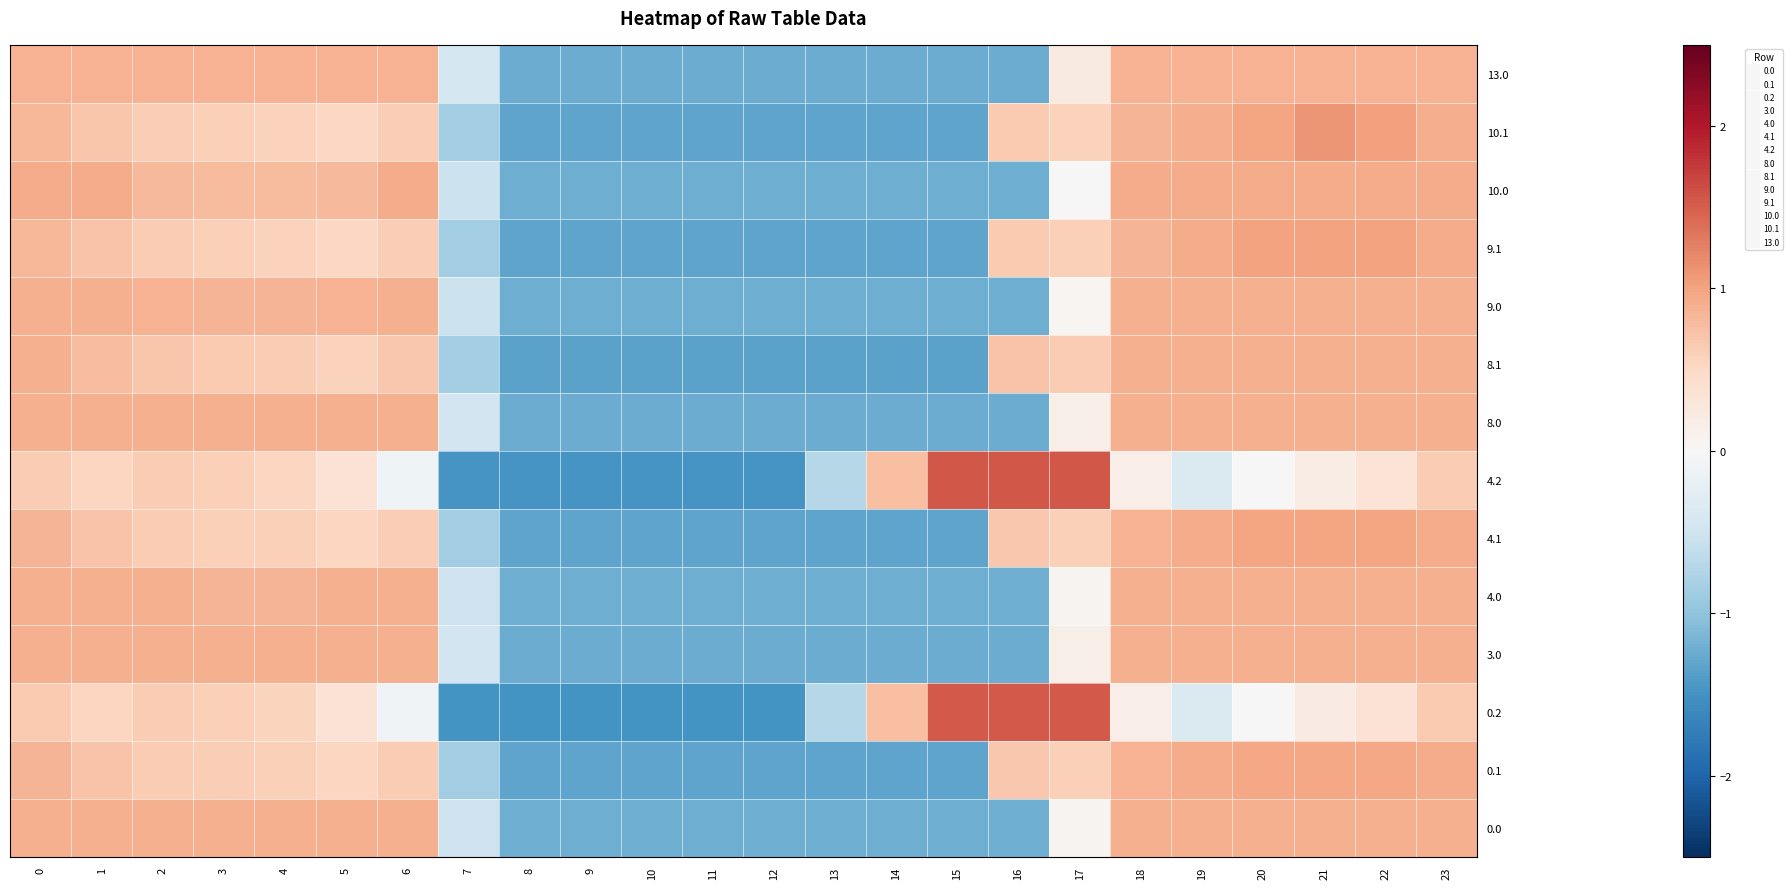

Reading left to right, list all the values displayed in this chart.

0.0: 0=0.9	1=0.9	2=0.9	3=0.9	4=0.9	5=0.9	6=0.9	7=-0.5	8=-1.2	9=-1.2	10=-1.2	11=-1.2	12=-1.2	13=-1.2	14=-1.2	15=-1.2	16=-1.2	17=0.1	18=0.9	19=0.9	20=0.9	21=0.9	22=0.9	23=0.9
0.1: 0=0.8	1=0.7	2=0.6	3=0.6	4=0.6	5=0.5	6=0.6	7=-0.9	8=-1.3	9=-1.3	10=-1.3	11=-1.3	12=-1.3	13=-1.3	14=-1.3	15=-1.3	16=0.7	17=0.6	18=0.9	19=0.9	20=1.0	21=1.0	22=1.0	23=0.9
0.2: 0=0.7	1=0.5	2=0.6	3=0.6	4=0.6	5=0.4	6=-0.1	7=-1.5	8=-1.5	9=-1.5	10=-1.5	11=-1.5	12=-1.5	13=-0.7	14=0.8	15=1.5	16=1.5	17=1.5	18=0.2	19=-0.4	20=-0.0	21=0.2	22=0.4	23=0.7
3.0: 0=0.9	1=0.9	2=0.9	3=0.9	4=0.9	5=0.9	6=0.9	7=-0.5	8=-1.2	9=-1.2	10=-1.2	11=-1.2	12=-1.2	13=-1.2	14=-1.2	15=-1.2	16=-1.2	17=0.1	18=0.9	19=0.9	20=0.9	21=0.9	22=0.9	23=0.9
4.0: 0=0.9	1=0.9	2=0.9	3=0.9	4=0.9	5=0.9	6=0.9	7=-0.5	8=-1.2	9=-1.2	10=-1.2	11=-1.2	12=-1.2	13=-1.2	14=-1.2	15=-1.2	16=-1.2	17=0.1	18=0.9	19=0.9	20=0.9	21=0.9	22=0.9	23=0.9
4.1: 0=0.8	1=0.7	2=0.6	3=0.6	4=0.6	5=0.5	6=0.6	7=-0.9	8=-1.3	9=-1.3	10=-1.3	11=-1.3	12=-1.3	13=-1.3	14=-1.3	15=-1.3	16=0.7	17=0.6	18=0.9	19=0.9	20=1.0	21=1.0	22=1.0	23=0.9
4.2: 0=0.6	1=0.5	2=0.6	3=0.6	4=0.5	5=0.4	6=-0.1	7=-1.5	8=-1.5	9=-1.5	10=-1.5	11=-1.5	12=-1.5	13=-0.7	14=0.7	15=1.6	16=1.6	17=1.5	18=0.2	19=-0.4	20=-0.0	21=0.2	22=0.3	23=0.6
8.0: 0=0.9	1=0.9	2=0.9	3=0.9	4=0.9	5=0.9	6=0.9	7=-0.5	8=-1.2	9=-1.2	10=-1.2	11=-1.2	12=-1.2	13=-1.2	14=-1.2	15=-1.2	16=-1.2	17=0.2	18=0.9	19=0.9	20=0.9	21=0.9	22=0.9	23=0.9
8.1: 0=0.9	1=0.8	2=0.7	3=0.7	4=0.6	5=0.6	6=0.7	7=-0.9	8=-1.3	9=-1.3	10=-1.3	11=-1.3	12=-1.3	13=-1.3	14=-1.3	15=-1.3	16=0.7	17=0.6	18=0.9	19=0.9	20=0.9	21=0.9	22=0.9	23=0.9
9.0: 0=0.9	1=0.9	2=0.9	3=0.8	4=0.8	5=0.9	6=0.9	7=-0.5	8=-1.2	9=-1.2	10=-1.2	11=-1.2	12=-1.2	13=-1.2	14=-1.2	15=-1.2	16=-1.2	17=0.1	18=0.9	19=0.9	20=0.9	21=0.9	22=0.9	23=0.9
9.1: 0=0.8	1=0.7	2=0.6	3=0.6	4=0.6	5=0.5	6=0.6	7=-0.9	8=-1.3	9=-1.3	10=-1.3	11=-1.3	12=-1.3	13=-1.3	14=-1.3	15=-1.3	16=0.7	17=0.6	18=0.9	19=0.9	20=1.0	21=1.0	22=1.0	23=0.9
10.0: 0=0.9	1=0.9	2=0.8	3=0.8	4=0.8	5=0.8	6=0.9	7=-0.5	8=-1.2	9=-1.2	10=-1.2	11=-1.2	12=-1.2	13=-1.2	14=-1.2	15=-1.2	16=-1.2	17=0.0	18=0.9	19=0.9	20=0.9	21=0.9	22=0.9	23=0.9
10.1: 0=0.8	1=0.7	2=0.6	3=0.6	4=0.6	5=0.5	6=0.6	7=-0.9	8=-1.3	9=-1.3	10=-1.3	11=-1.3	12=-1.3	13=-1.3	14=-1.3	15=-1.3	16=0.7	17=0.6	18=0.8	19=0.9	20=1.0	21=1.1	22=1.0	23=0.9
13.0: 0=0.9	1=0.9	2=0.9	3=0.9	4=0.9	5=0.9	6=0.9	7=-0.4	8=-1.2	9=-1.2	10=-1.2	11=-1.2	12=-1.2	13=-1.2	14=-1.2	15=-1.2	16=-1.2	17=0.2	18=0.9	19=0.9	20=0.9	21=0.9	22=0.9	23=0.9